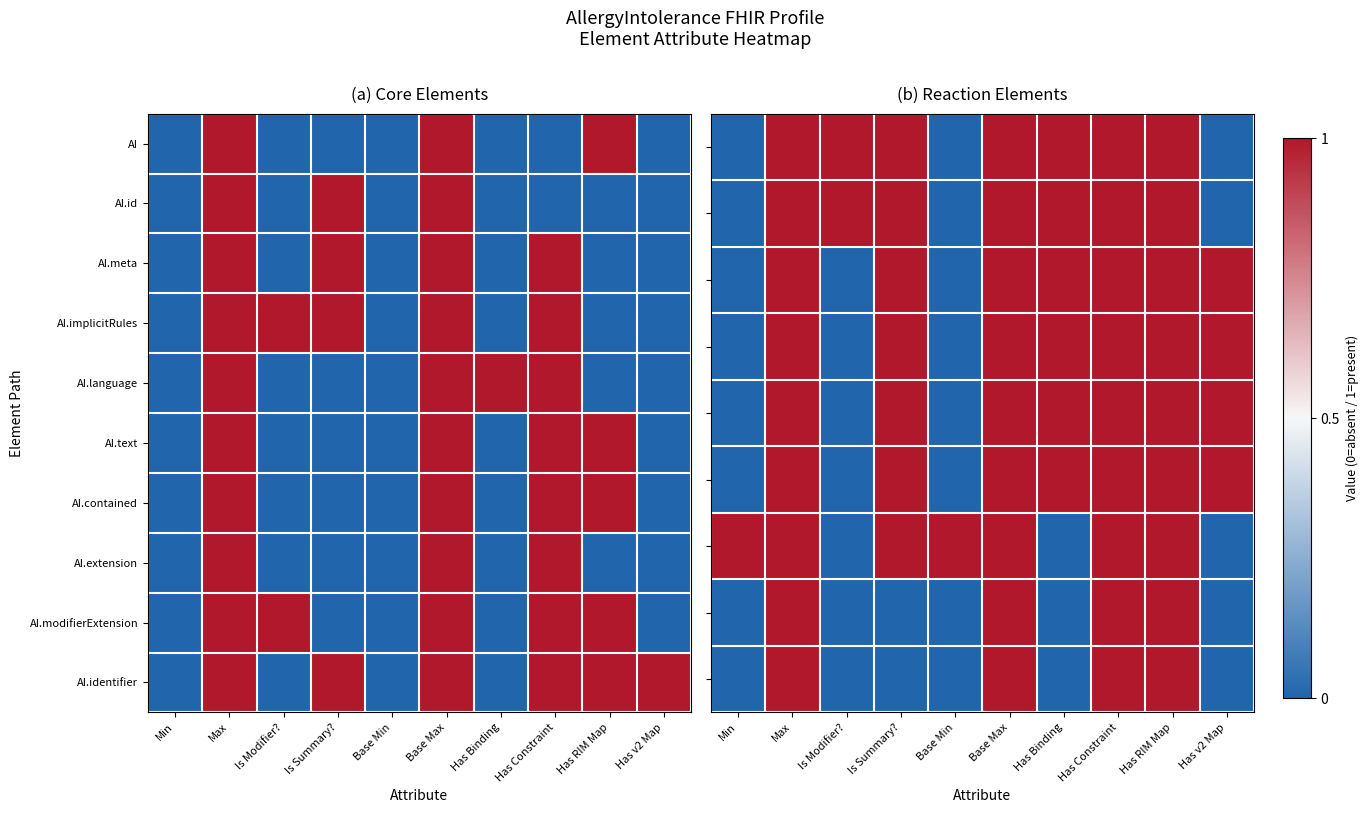

How many values in the AI.identifier series are below 1?

4